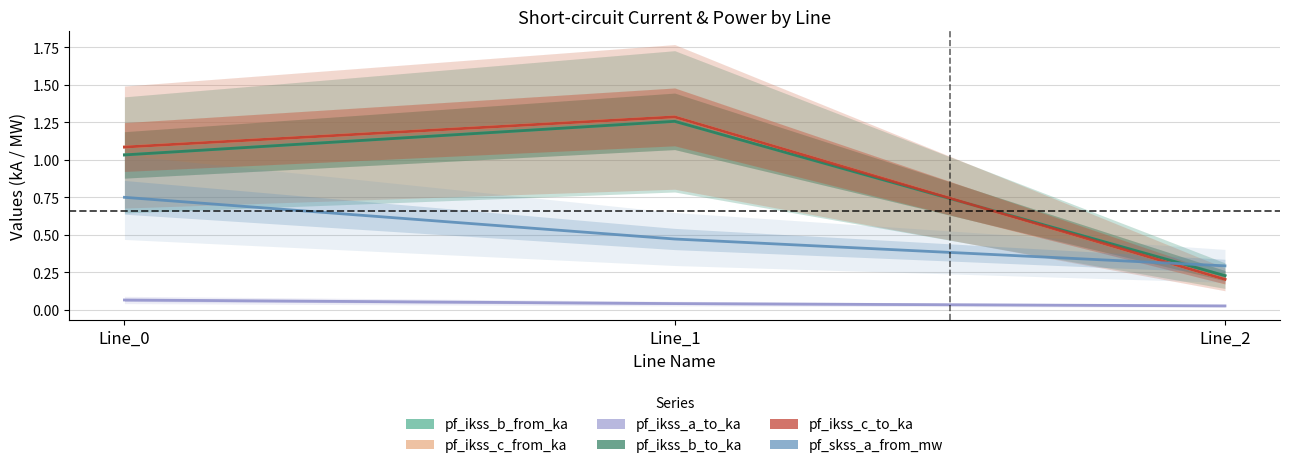

Which series changed the most between Line_0 and Line_1?

pf_skss_a_from_mw